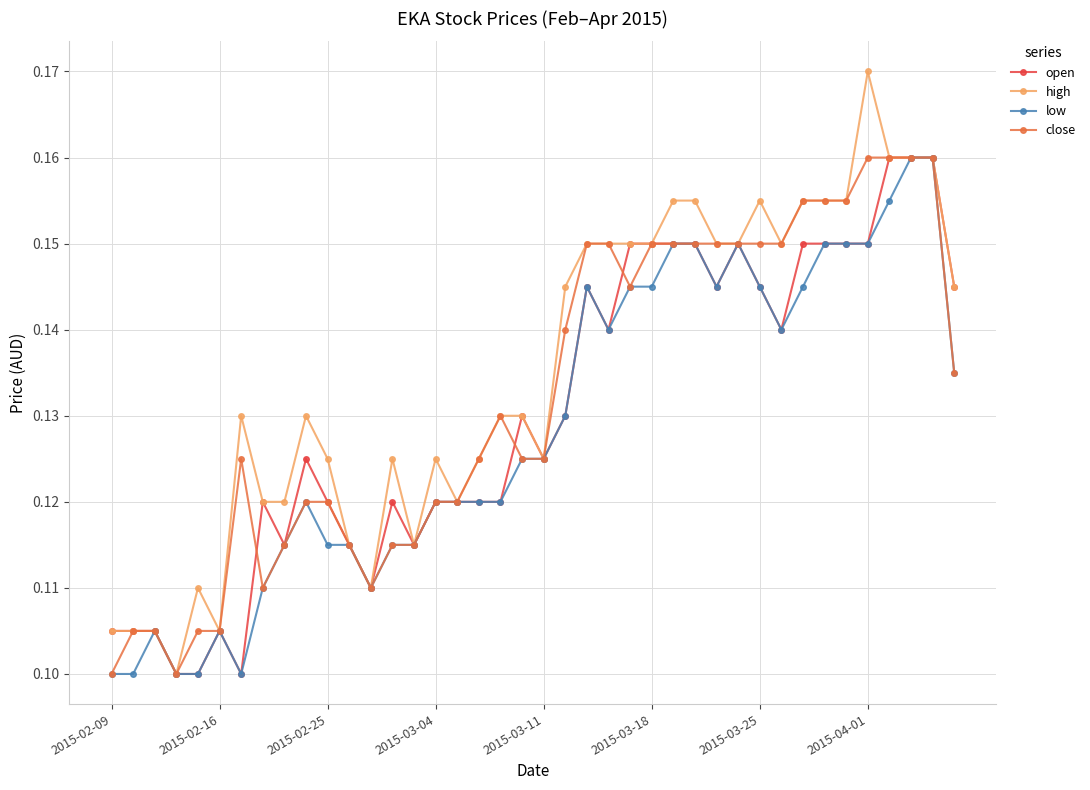

True or false: low has more than 0 interior local peaks.

True